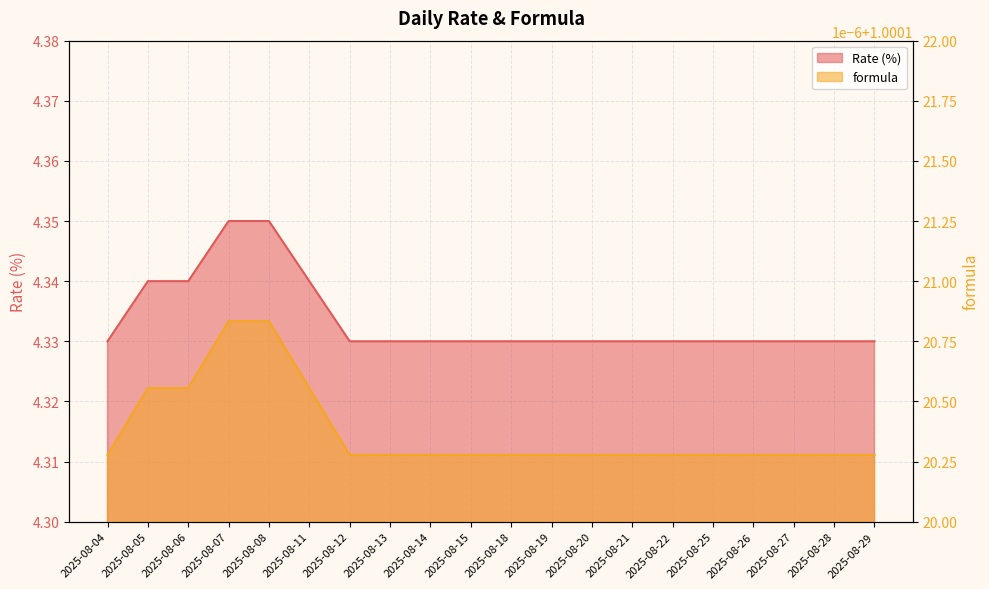

True or false: the data shows 7.8 at 2025-08-08.

False